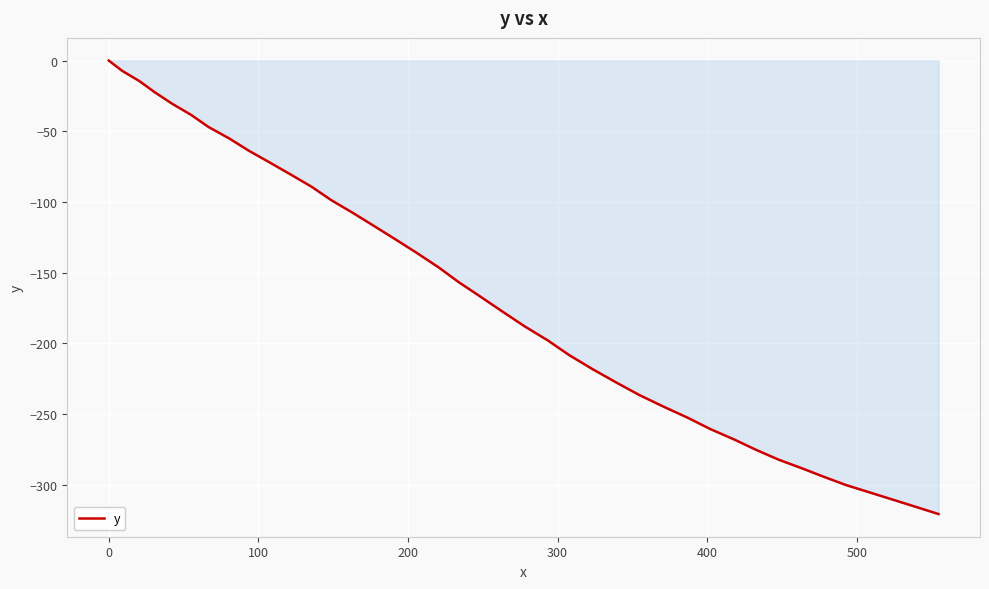

What is the minimum value shown in the chart?

-320.8